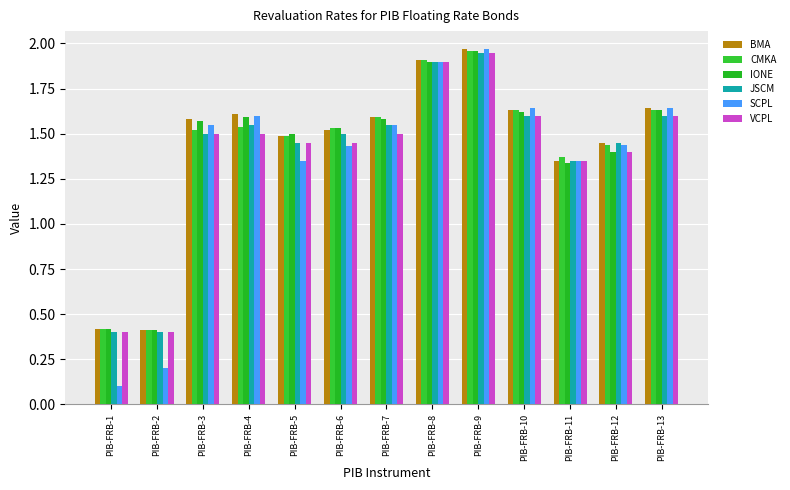

How many values in the VCPL series exceed 1?

11